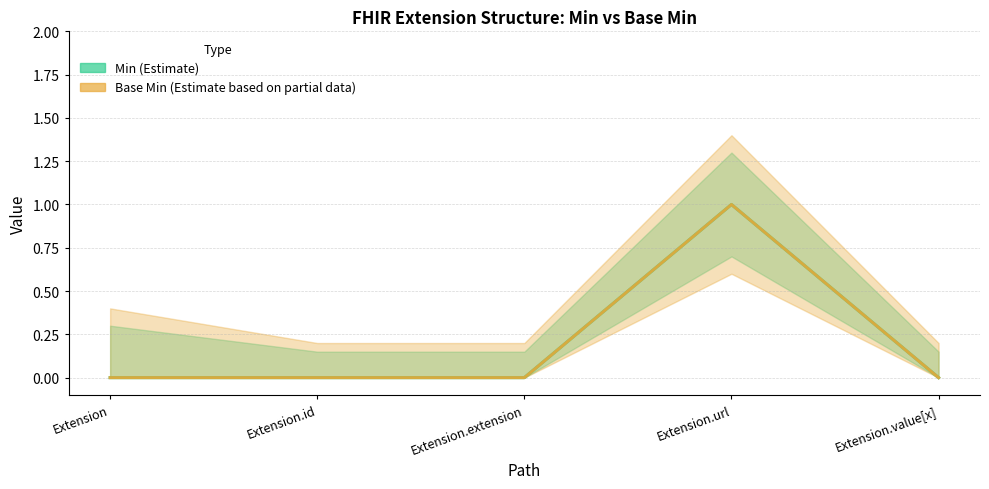

Count the number of categories in the chart.

5